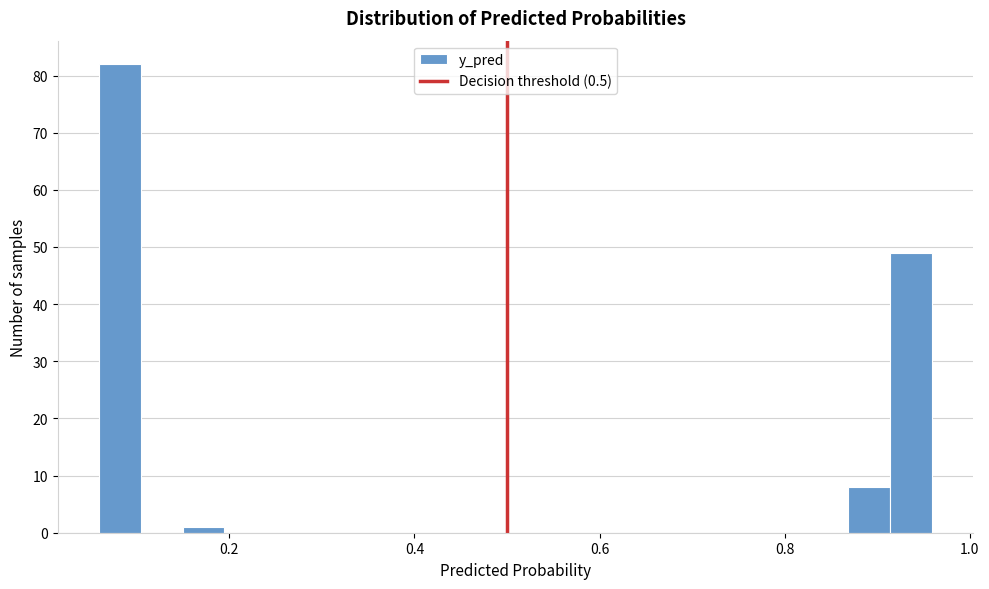

Around what value on the x-axis is the tallest bar? Give the approximate position of its centre, as read against the axis.

0.08